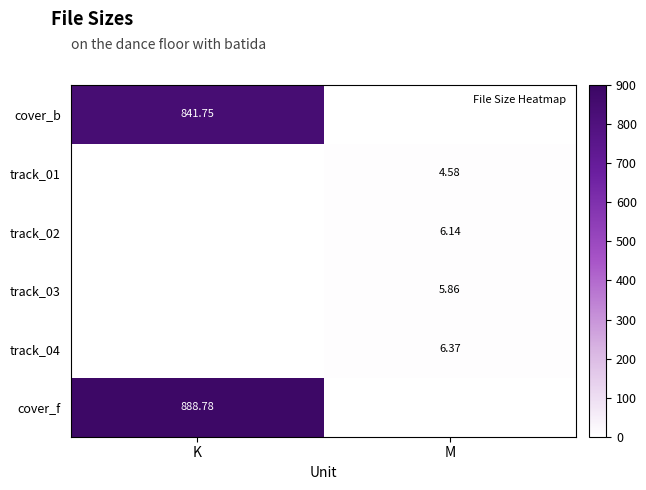

How many data points in track_03 are above 5?

1